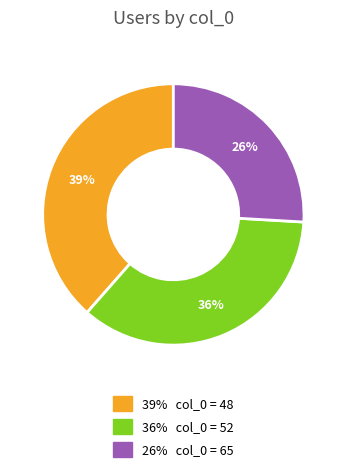

Does any single category account for the majority?

No